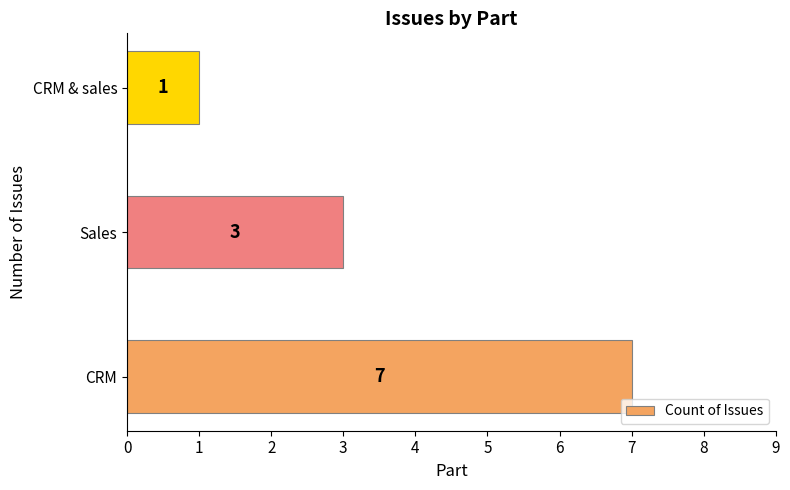

How many series are shown in this chart?

1